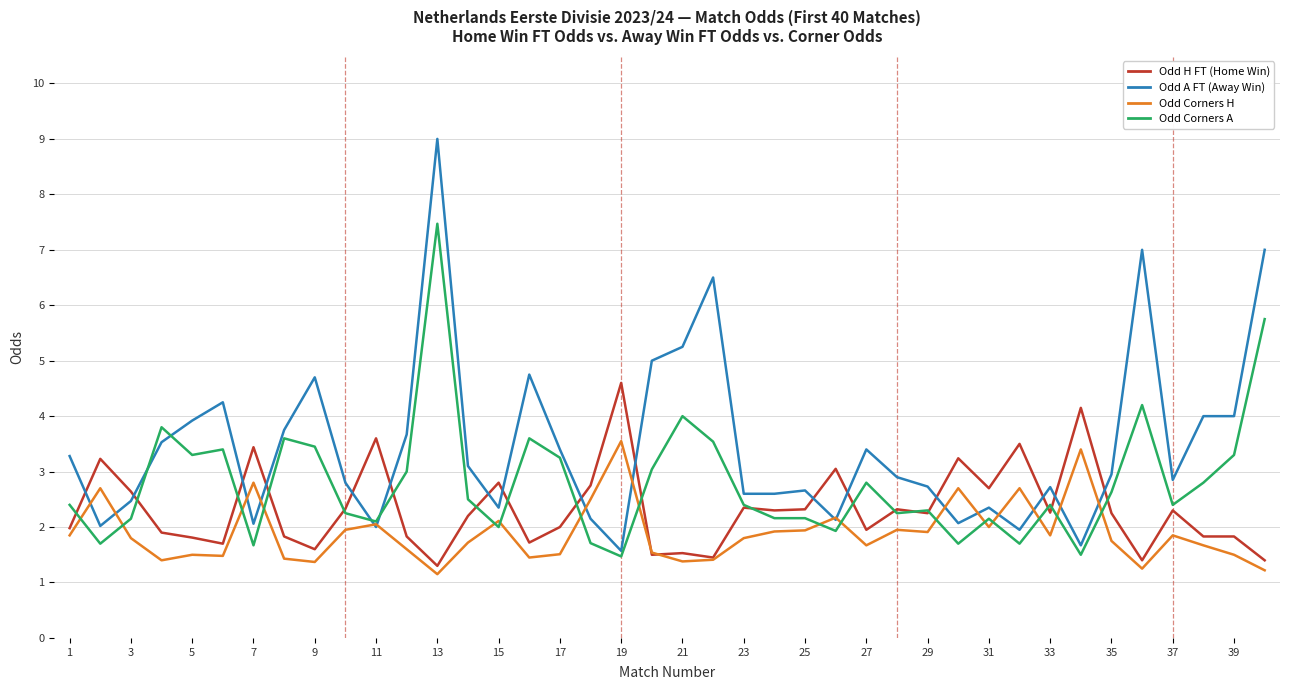

What is the greatest value displayed?

9.0